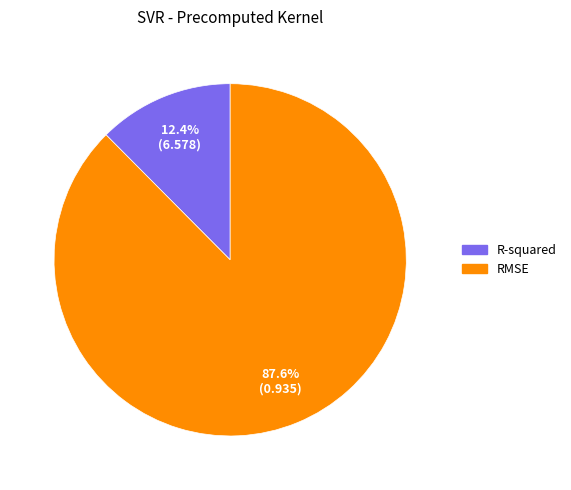

Do RMSE and R-squared together represent more than half of the pie?

Yes